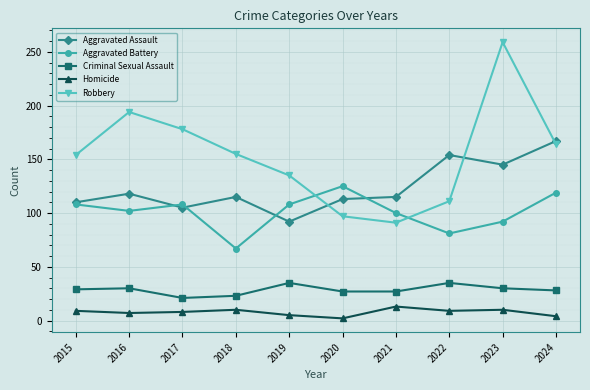

What is the value of the Aggravated Battery point at the 8th from the left?

81